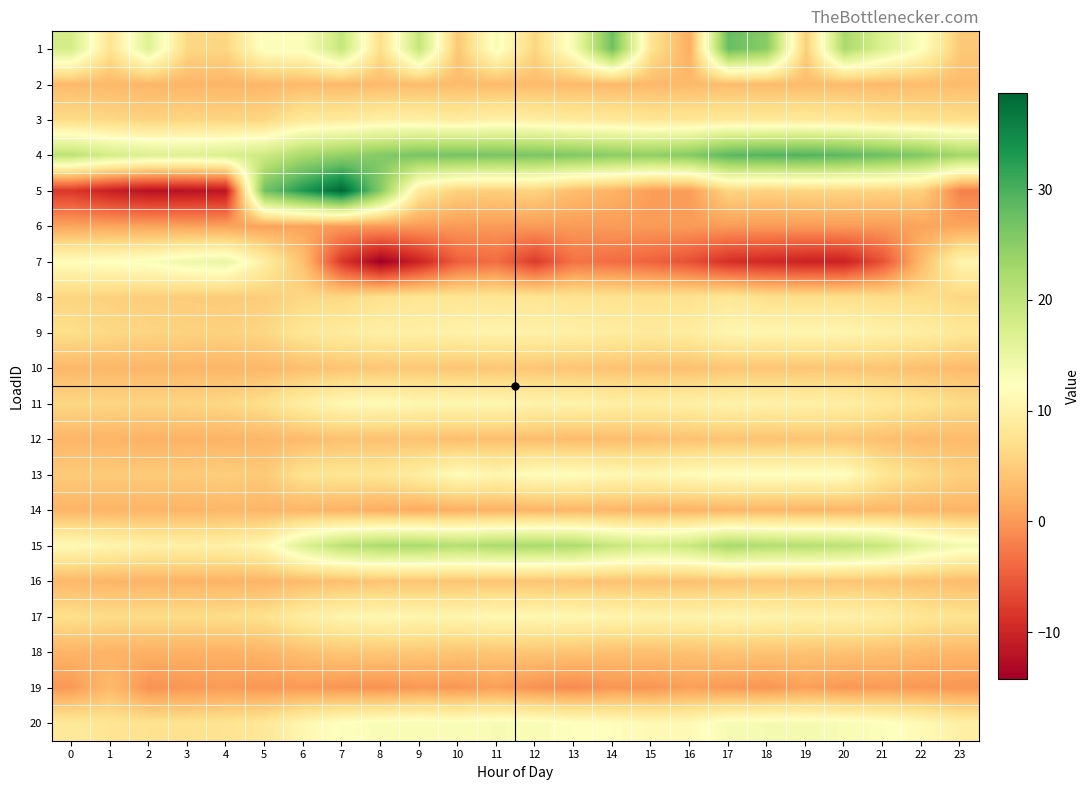

Count the number of data series in this chart.

20